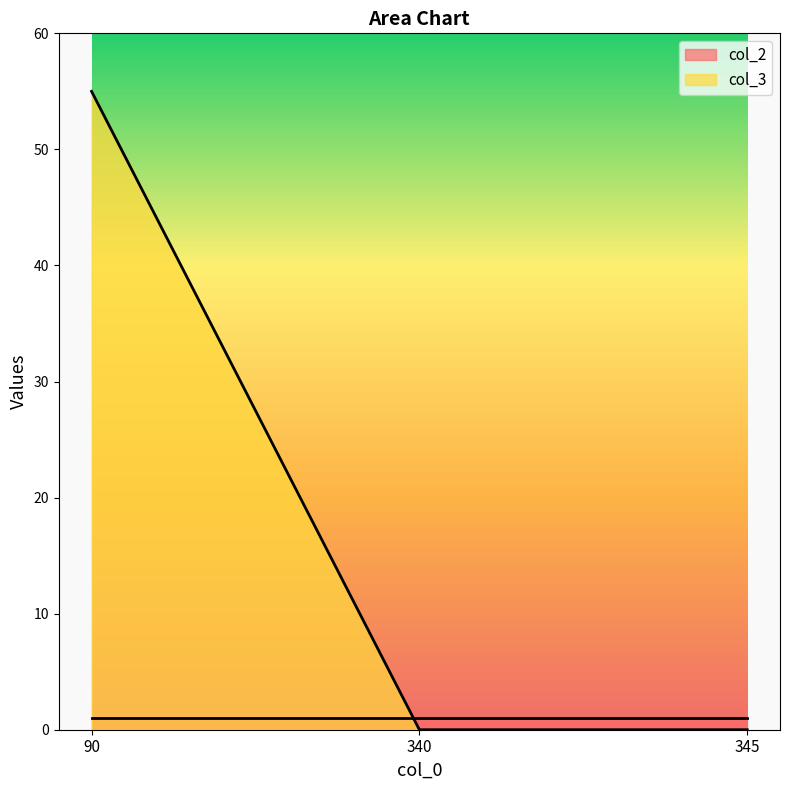

What is the sum of all col_3 values?

55